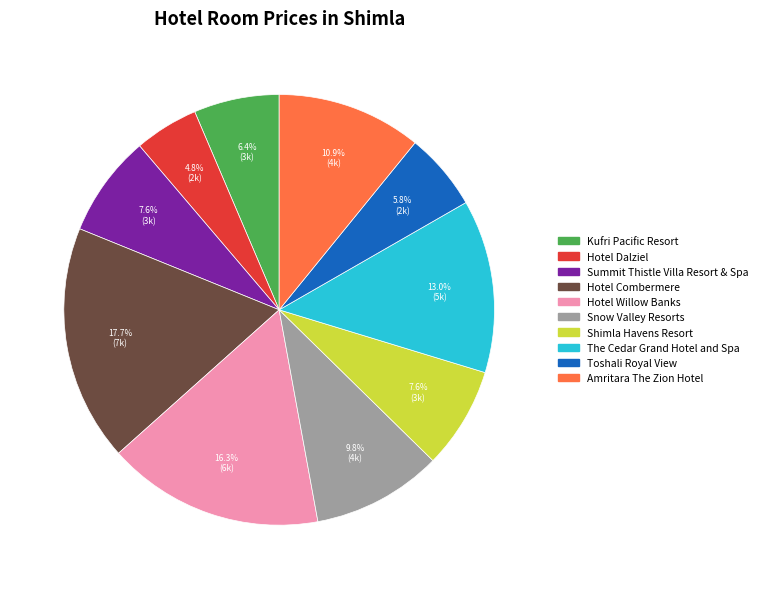

To the nearest percent, what portion does Snow Valley Resorts represent?

10%